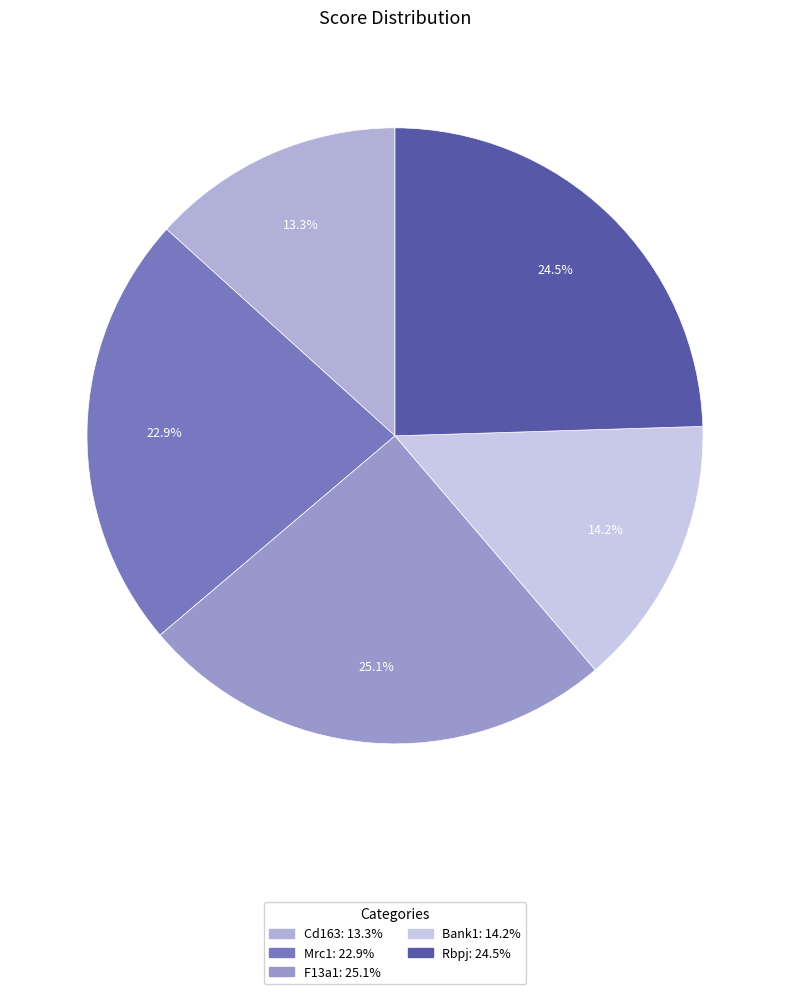

How many slices are in this pie chart?

5